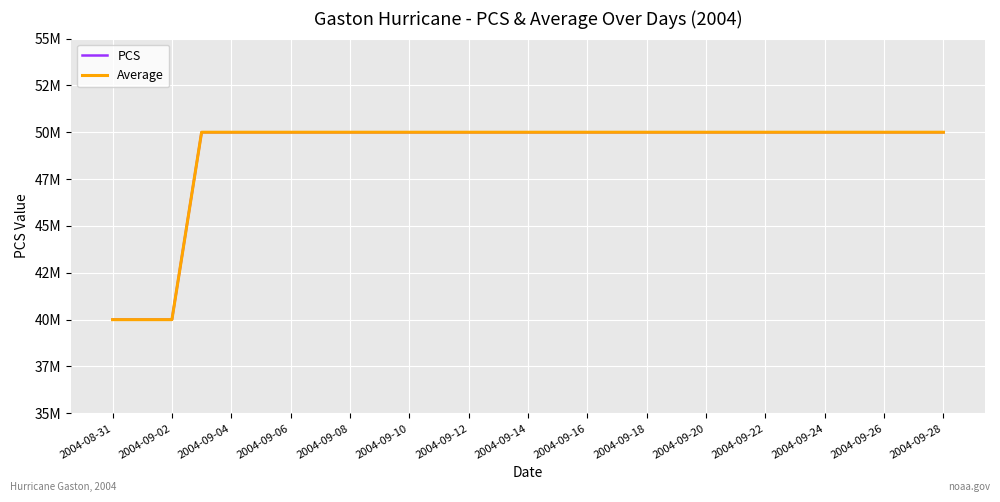

Is this an area chart (filled region under the line)?

No